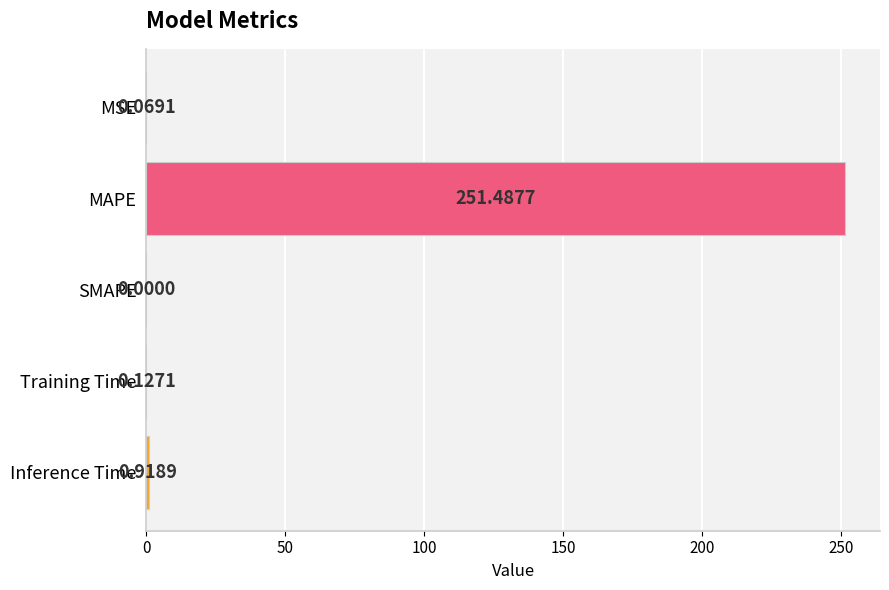

At which label is the value closest to 125?

Inference Time